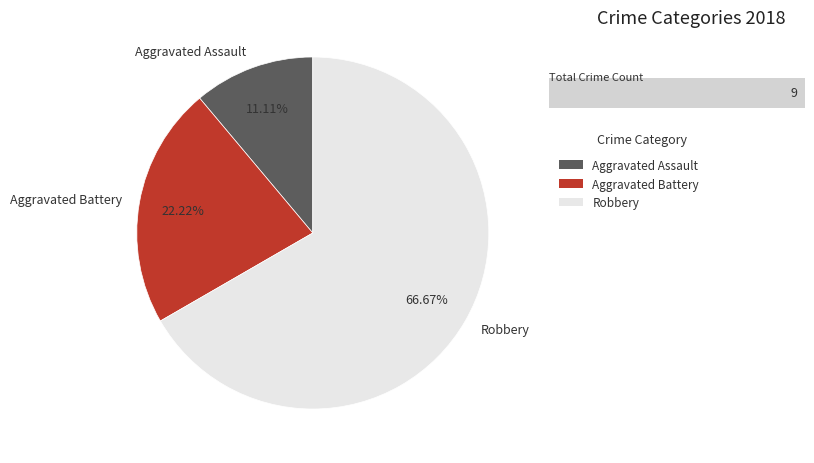

To the nearest percent, what percentage of the pie is Robbery?

67%